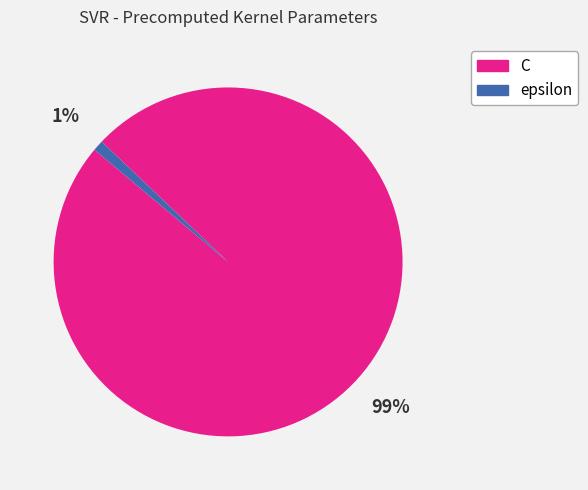

Which slice is the largest?

C